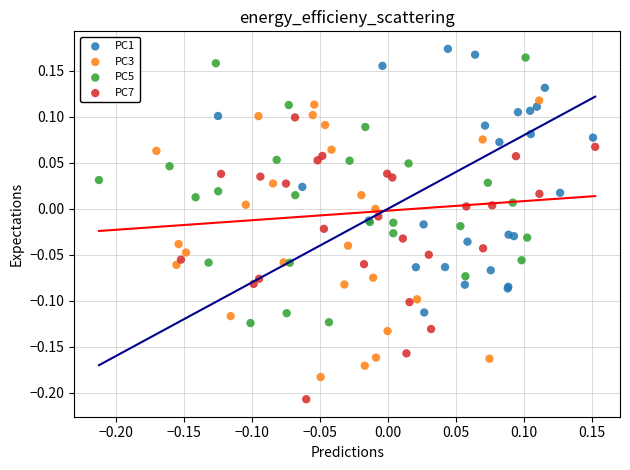

Which series contains the lowest Y value?

PC7